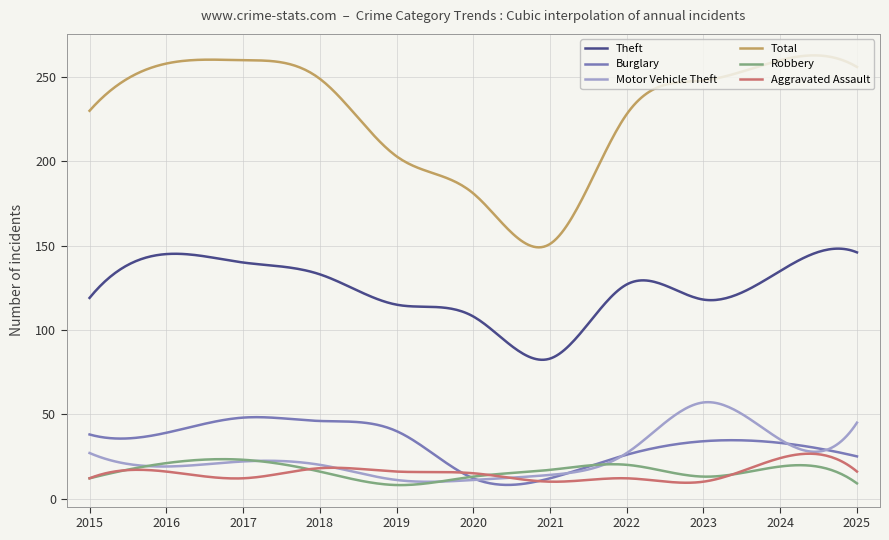

What is the maximum value for Theft?

148.2